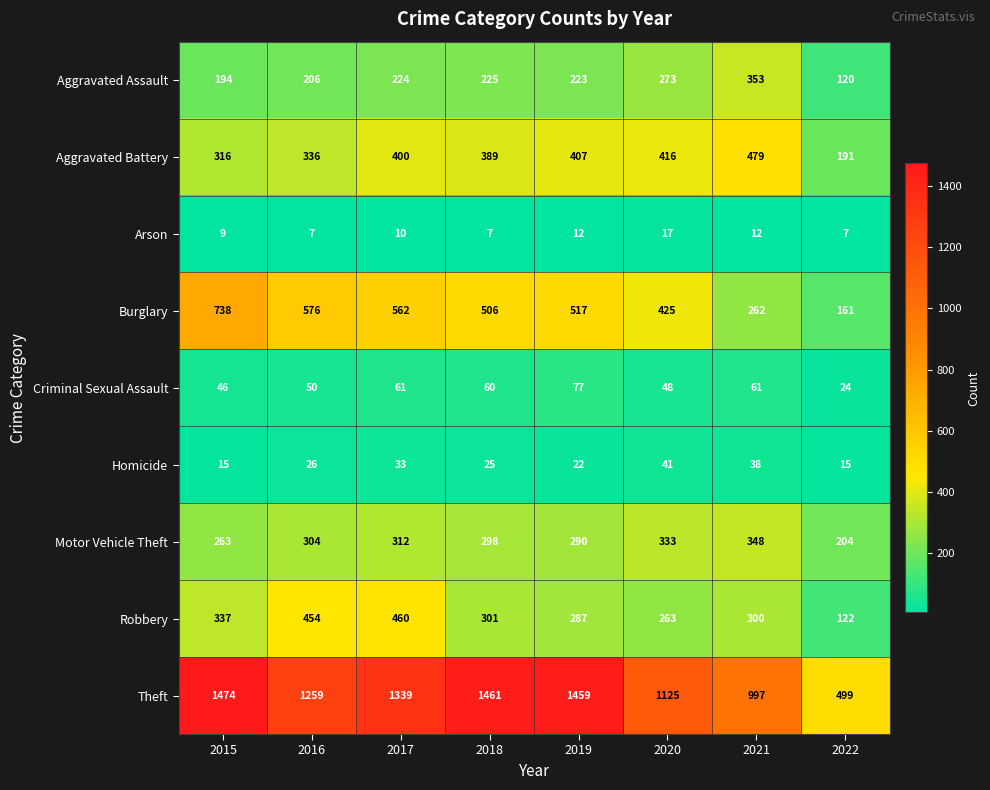

Which series has the largest range (max minus min)?

Theft